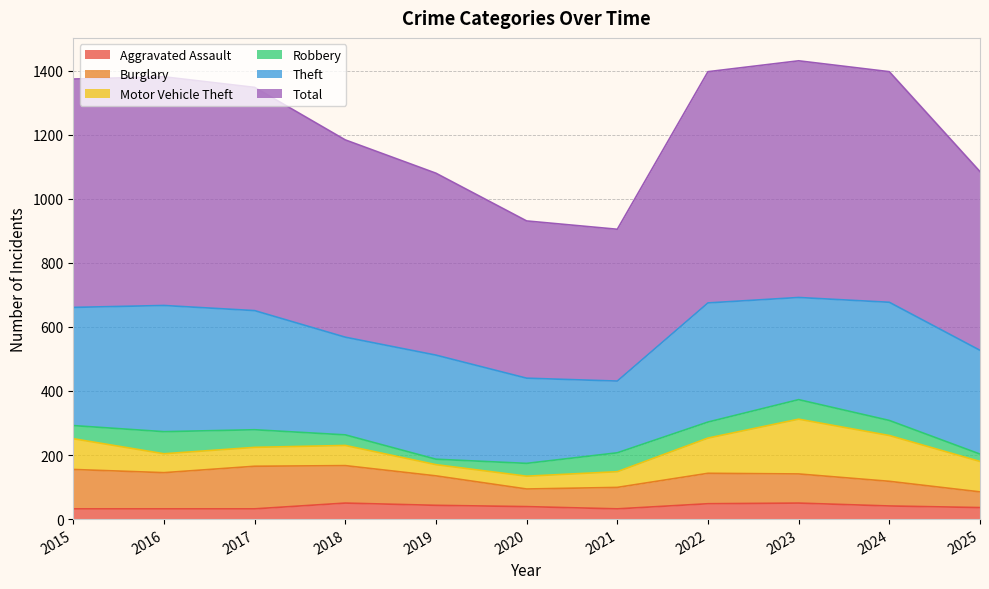

True or false: Robbery and Total cross at least once.

False